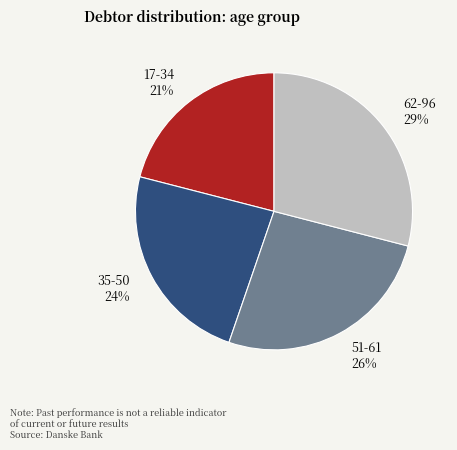

Do 62-96 29% and 51-61 26% together represent more than half of the pie?

Yes